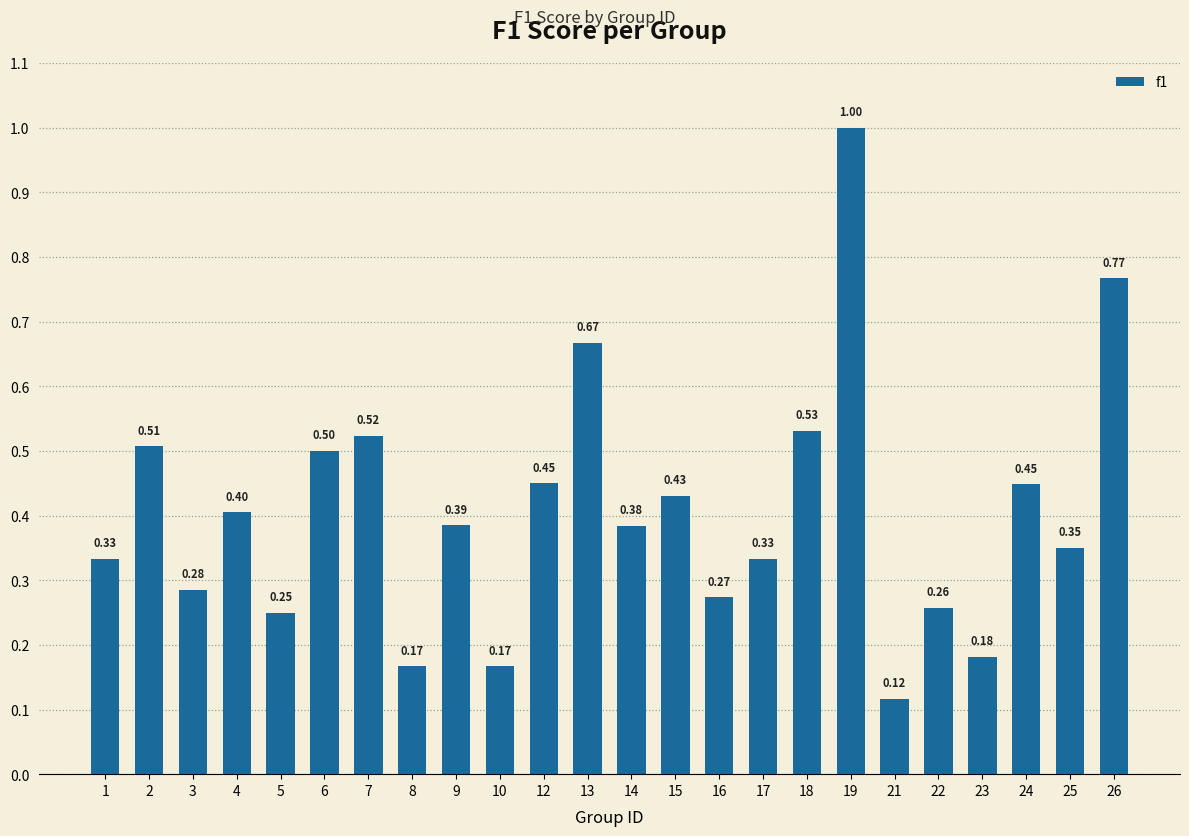

Between 18 and 23, which is larger?

18